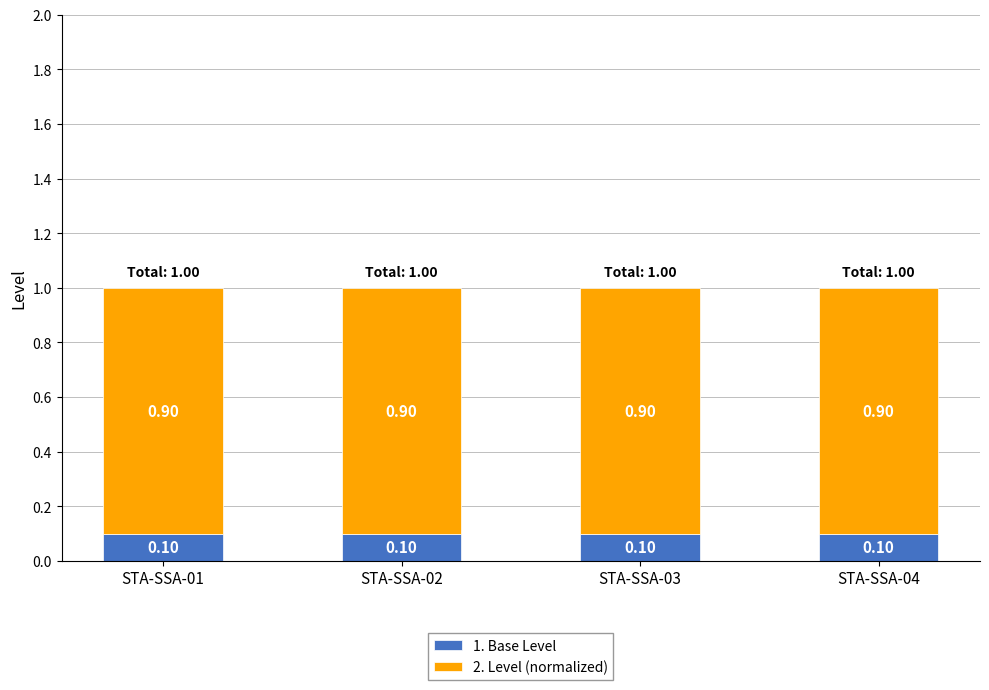

What is the total value across all series at STA-SSA-04?

1.0